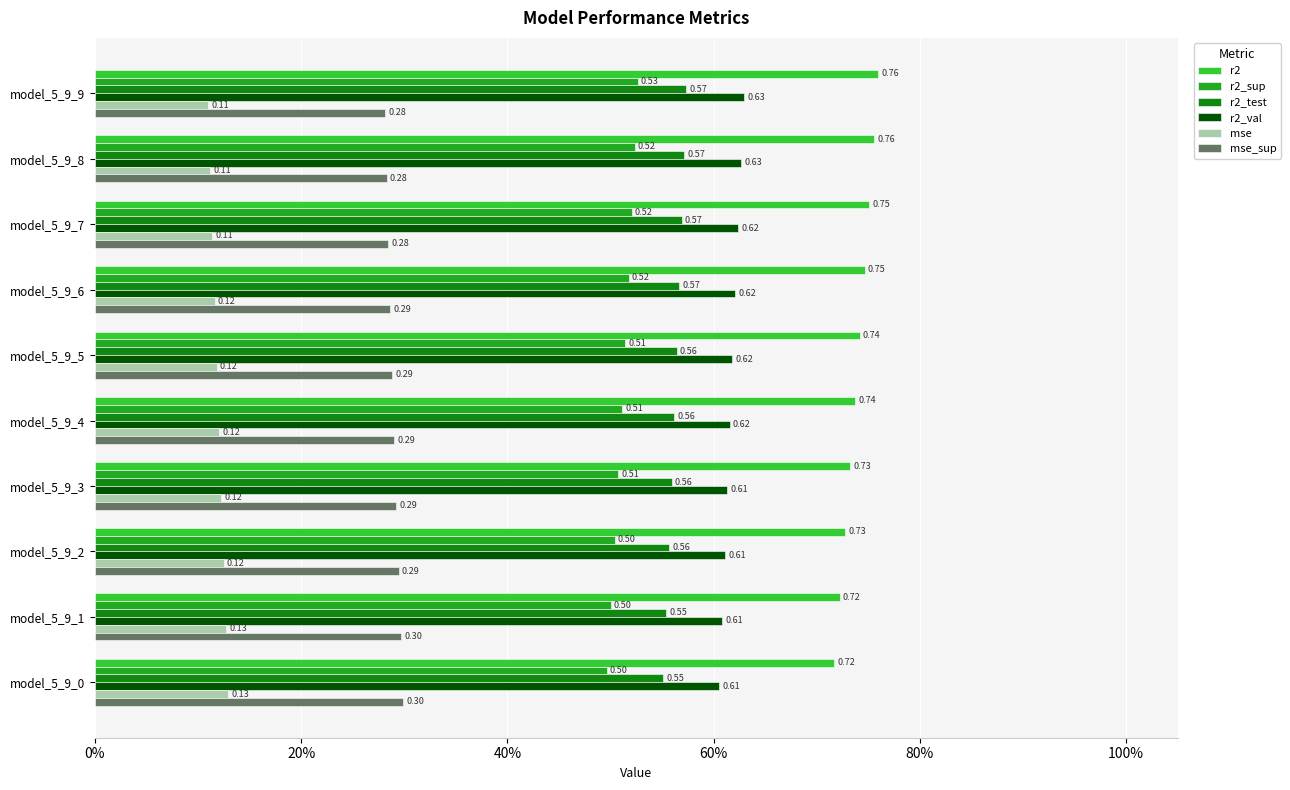

What are all the series names shown in the legend?

r2, r2_sup, r2_test, r2_val, mse, mse_sup